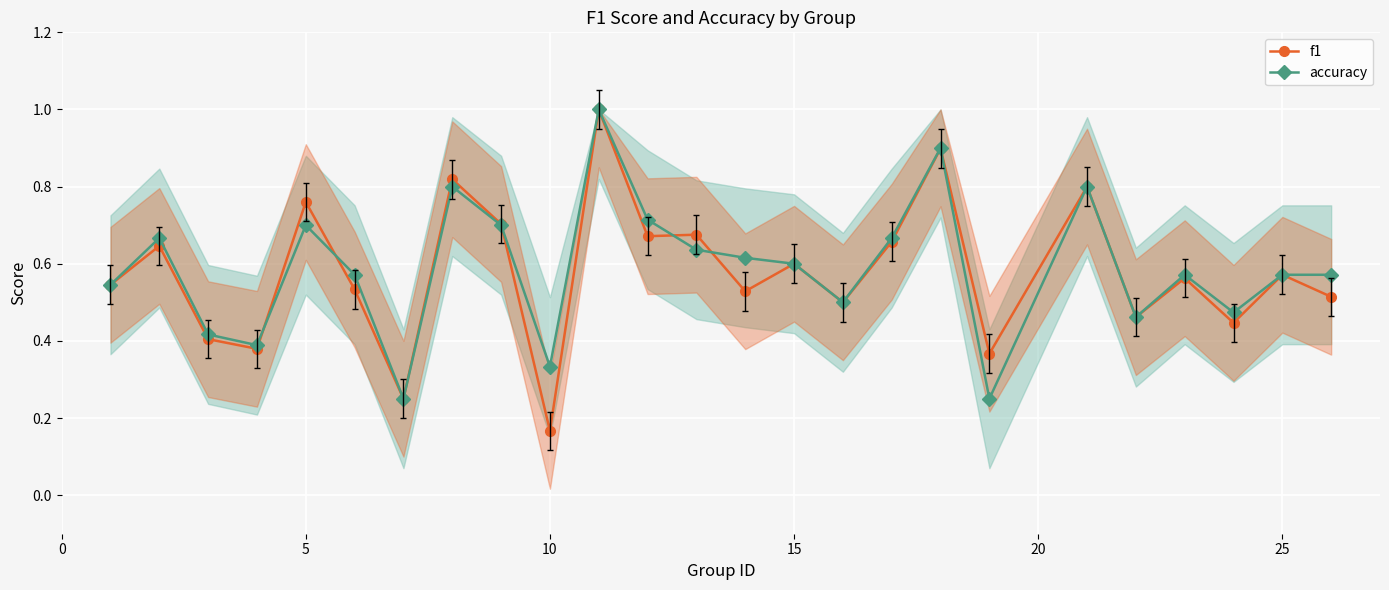

At 5, list the series in order from largest to smallest.

f1, accuracy